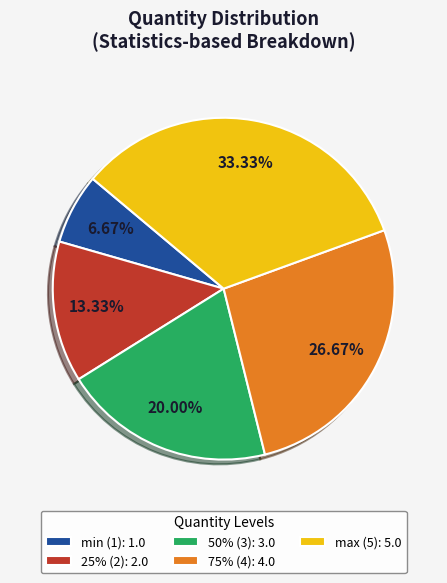

Count the number of slices in the pie.

5